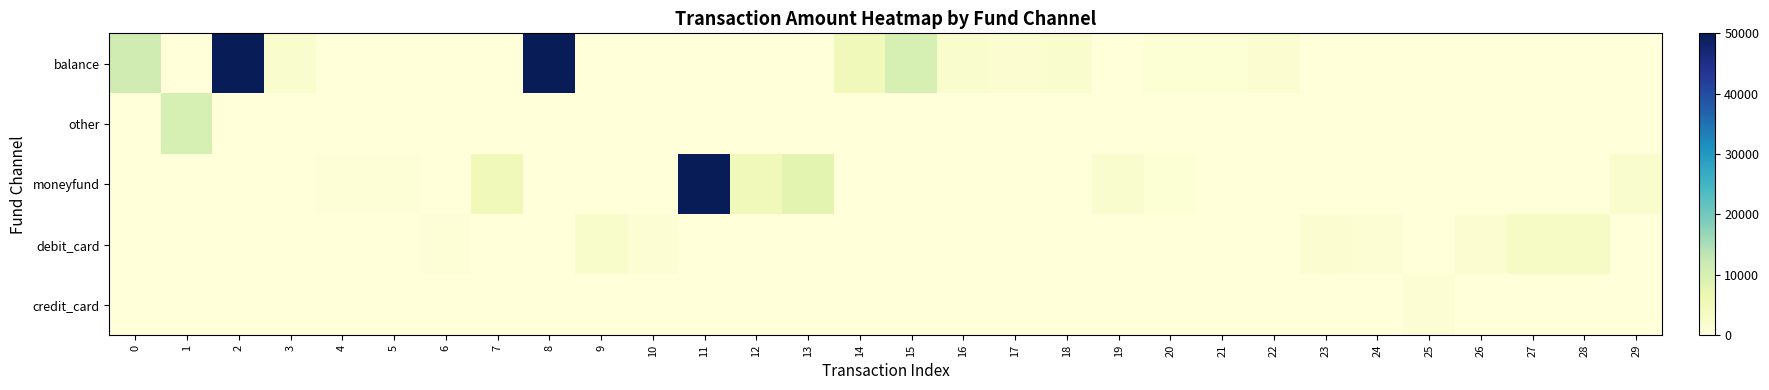

Reading left to right, transcribe all the data shown in this chart.

balance: 0=10994	1=0	2=50000	3=1940	4=0	5=0	6=0	7=0	8=50000	9=0	10=0	11=0	12=0	13=0	14=5000	15=10000	16=1800	17=1456	18=2000	19=0	20=800	21=800	22=1200	23=0	24=0	25=0	26=0	27=0	28=0	29=0
other: 0=0	1=10000	2=0	3=0	4=0	5=0	6=0	7=0	8=0	9=0	10=0	11=0	12=0	13=0	14=0	15=0	16=0	17=0	18=0	19=0	20=0	21=0	22=0	23=0	24=0	25=0	26=0	27=0	28=0	29=0
moneyfund: 0=0	1=0	2=0	3=0	4=500	5=500	6=0	7=5000	8=0	9=0	10=0	11=50000	12=5000	13=8000	14=0	15=0	16=0	17=0	18=0	19=2088	20=800	21=0	22=0	23=0	24=0	25=0	26=0	27=0	28=0	29=2000
debit_card: 0=0	1=0	2=0	3=0	4=0	5=0	6=618	7=0	8=0	9=2260	10=1000	11=0	12=0	13=0	14=0	15=0	16=0	17=0	18=0	19=0	20=0	21=0	22=0	23=1200	24=1000	25=0	26=1280	27=3000	28=3000	29=0
credit_card: 0=0	1=0	2=0	3=0	4=0	5=0	6=0	7=0	8=0	9=0	10=0	11=0	12=0	13=0	14=0	15=0	16=0	17=0	18=0	19=0	20=0	21=0	22=0	23=0	24=0	25=1000	26=0	27=0	28=0	29=0